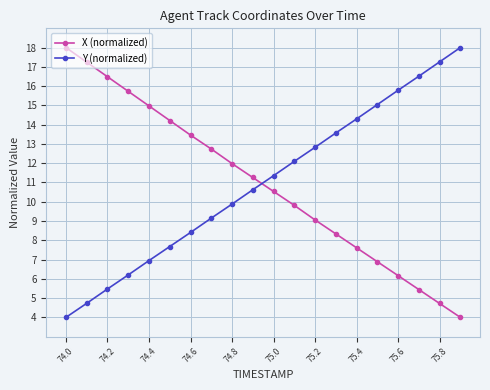

What is the minimum value shown in the chart?

4.0